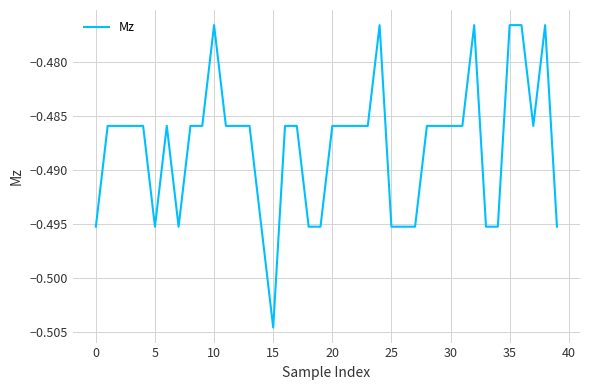

Does the chart display data point markers on the line(s)?

No